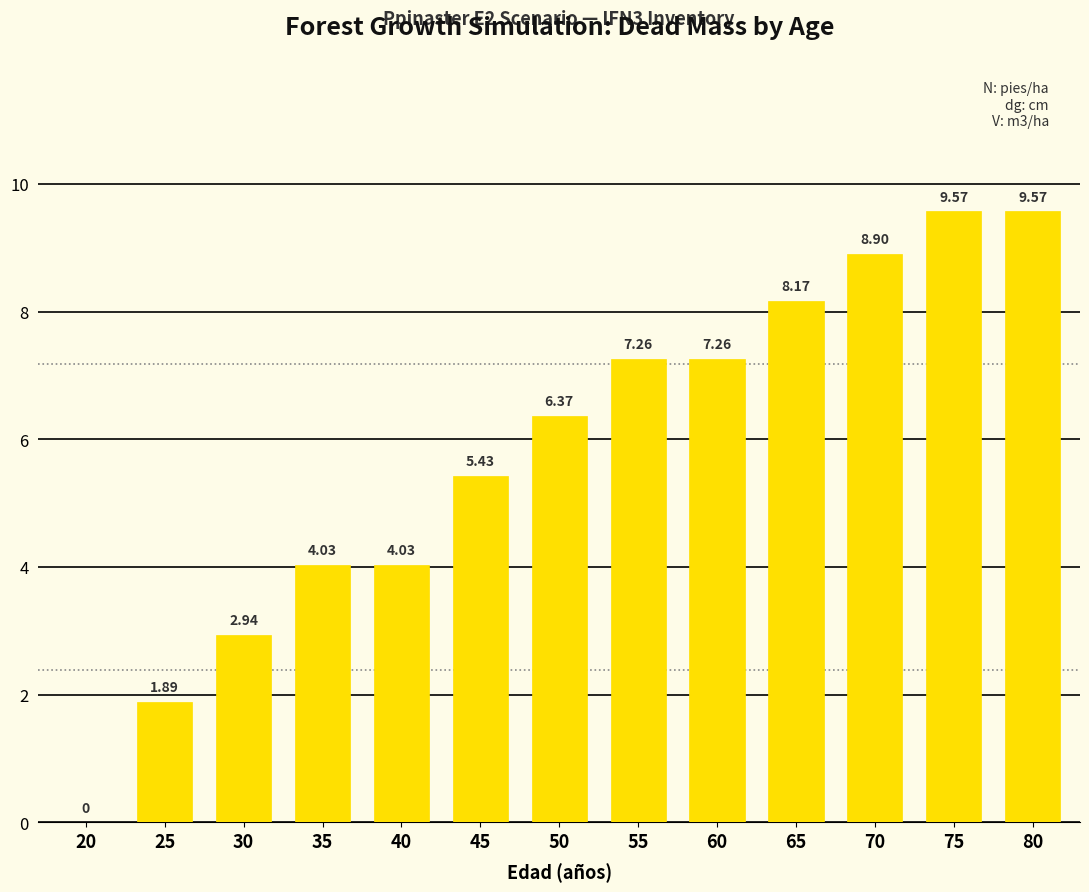

The chart shows a value of 3.5 at 50. True or false?

False